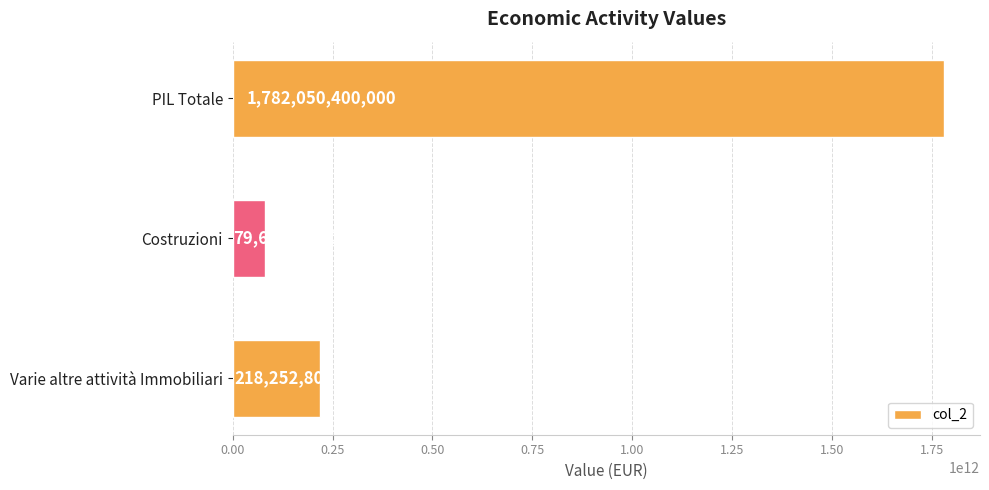

What is the label of the 3rd bar from the top?

Varie altre attività Immobiliari